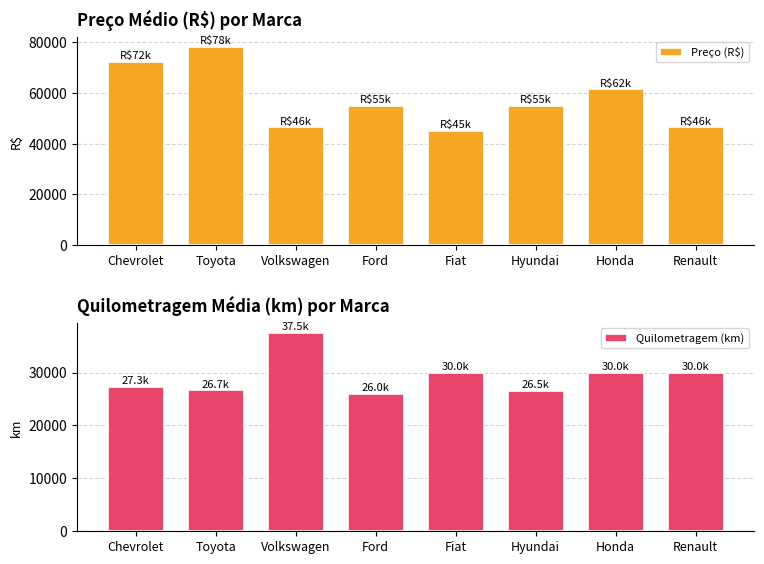

Which series has the largest range (max minus min)?

Preço (R$)